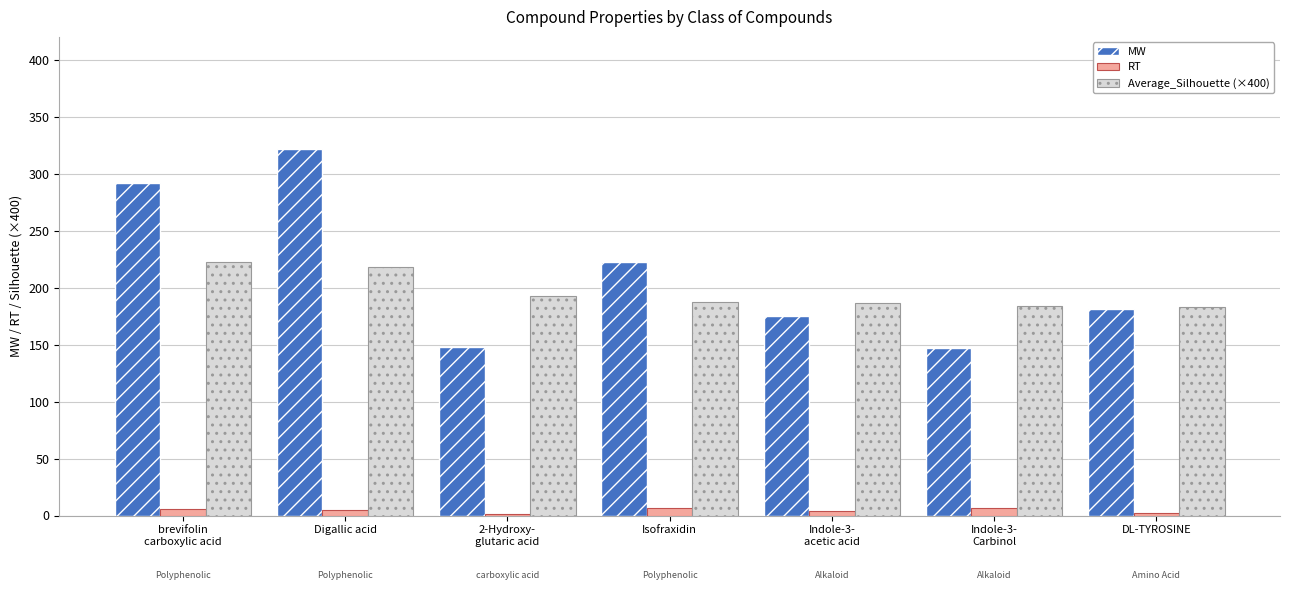

What is the greatest value displayed?

322.0